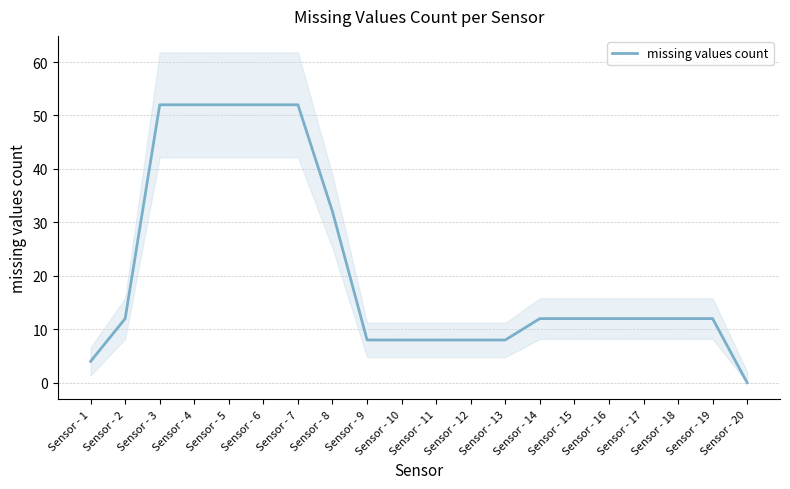

What is the difference between the maximum and minimum values?

52